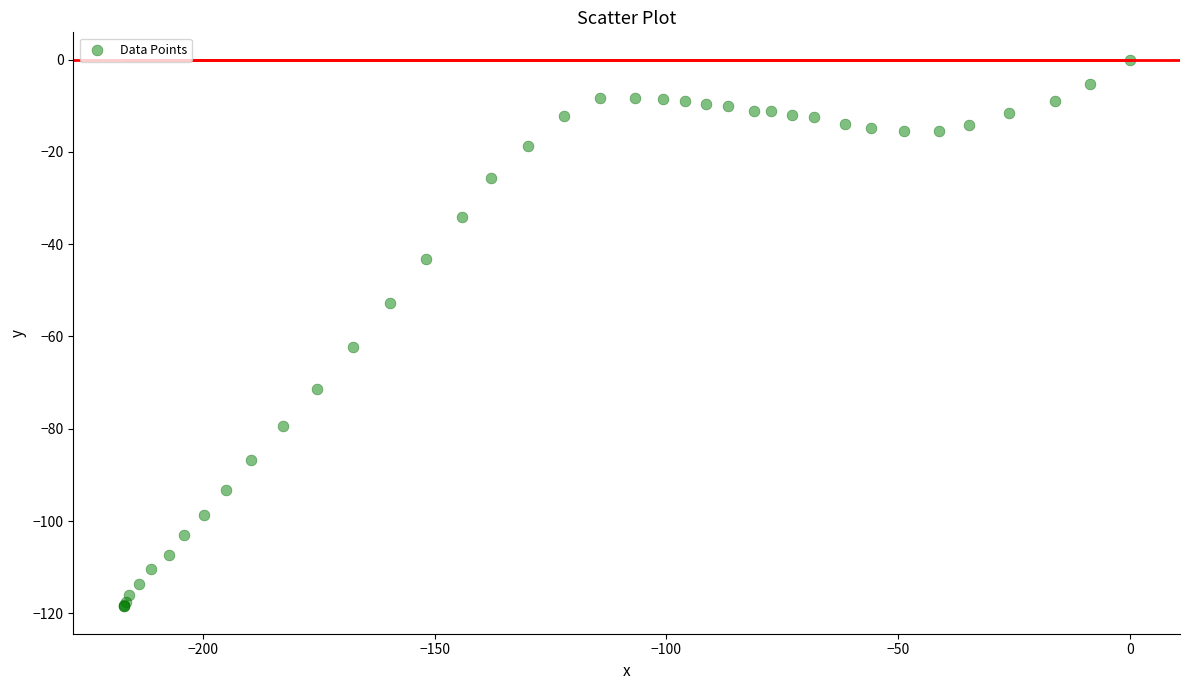

What Y value in the scatter plot is closest to -59?

-62.3